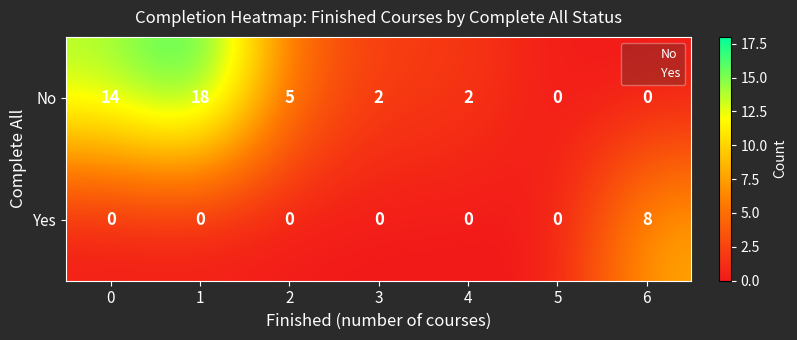

Count the number of categories in the chart.

7